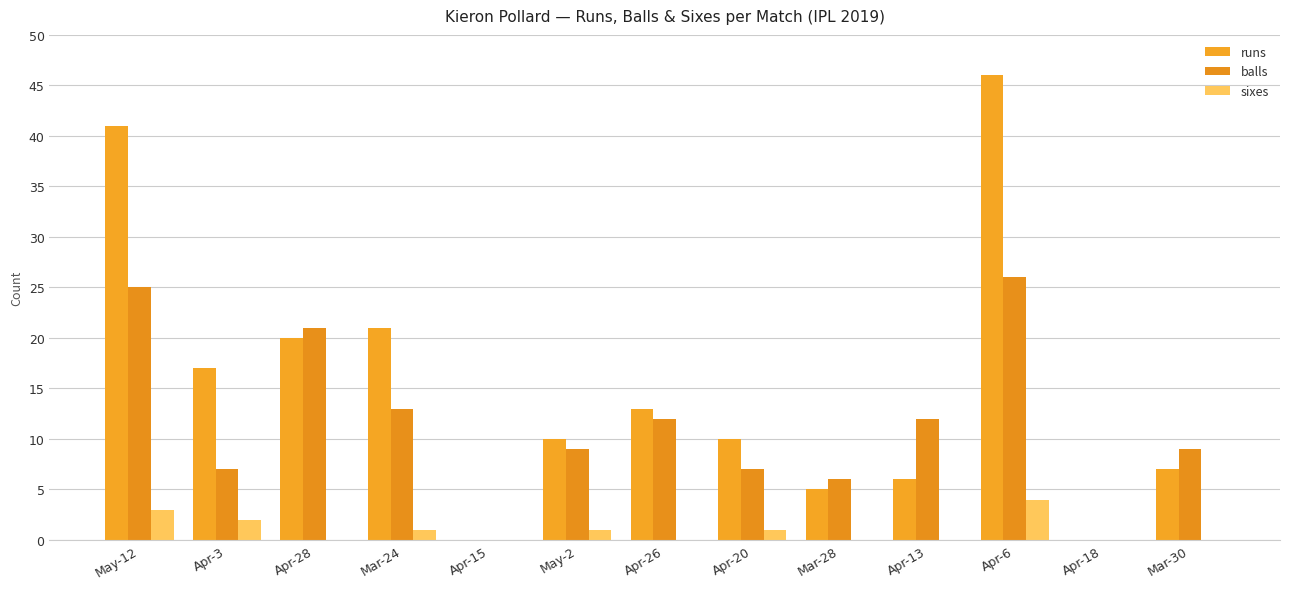

Are the bars grouped side by side (vs. stacked)?

Yes